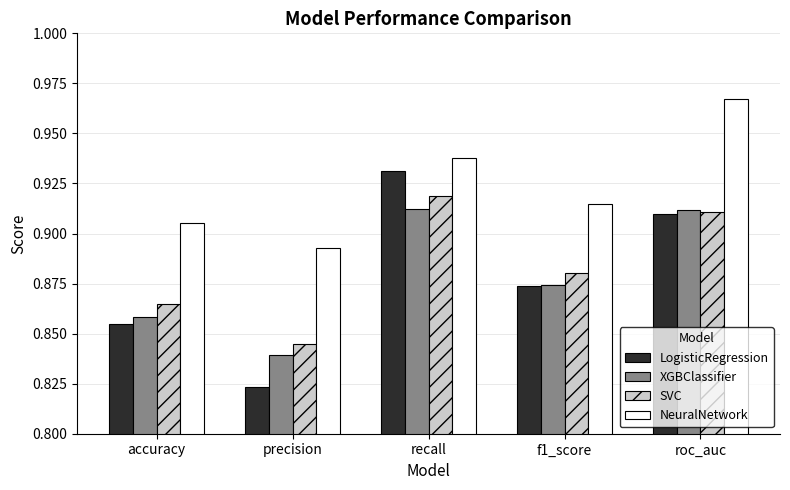

What are all the series names shown in the legend?

LogisticRegression, XGBClassifier, SVC, NeuralNetwork